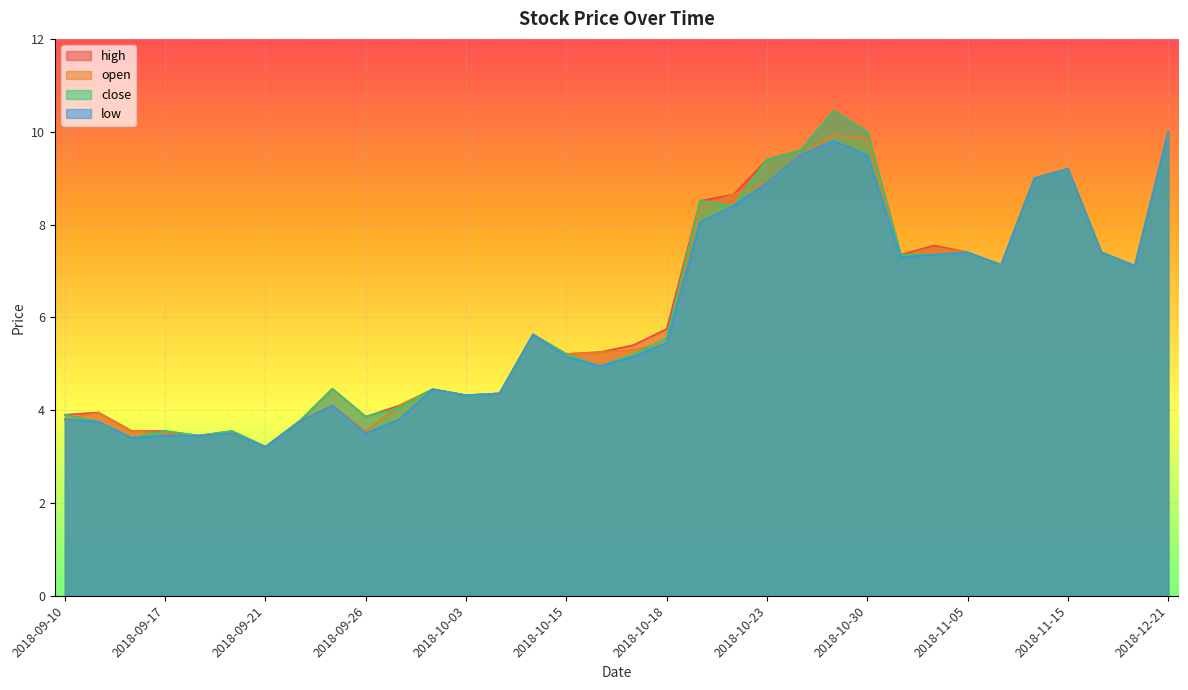

Which series has the widest spread of values?

high